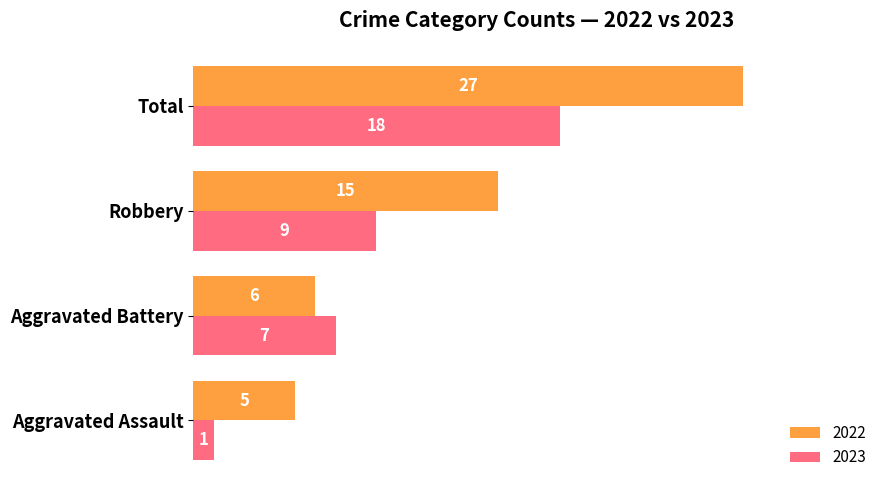

At which category is the sum across all series the highest?

Total